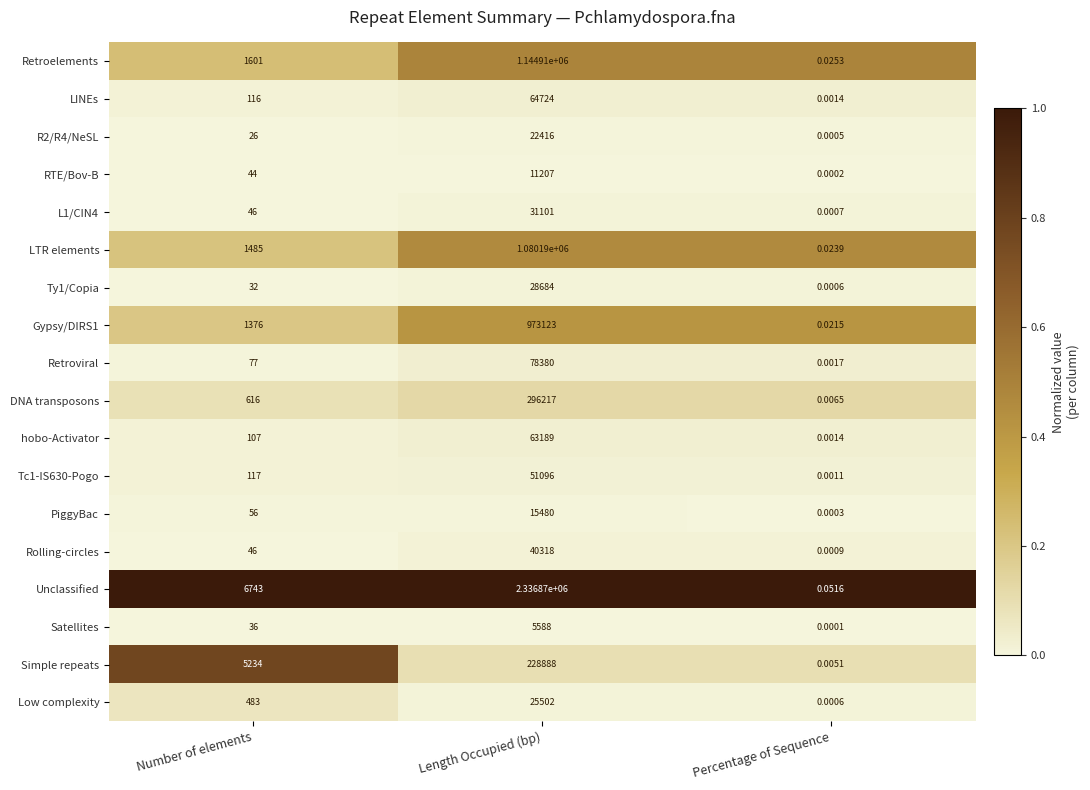

Between Length Occupied (bp) and Percentage of Sequence, which series saw the biggest shift?

Unclassified